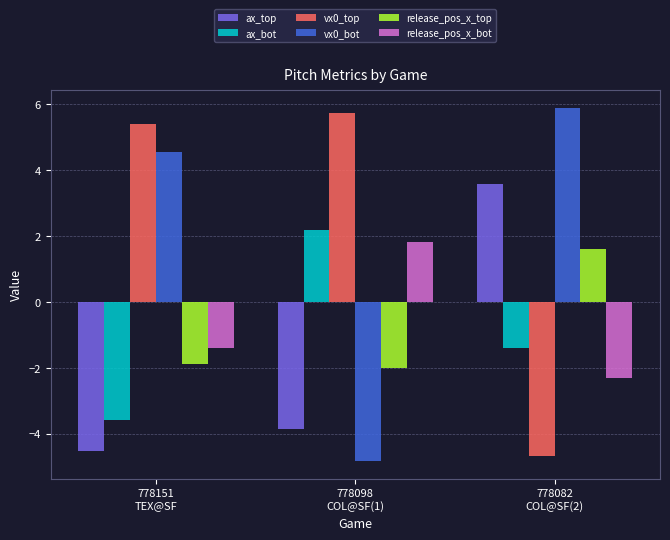

At how many categories does at least one series exceed 2?

3